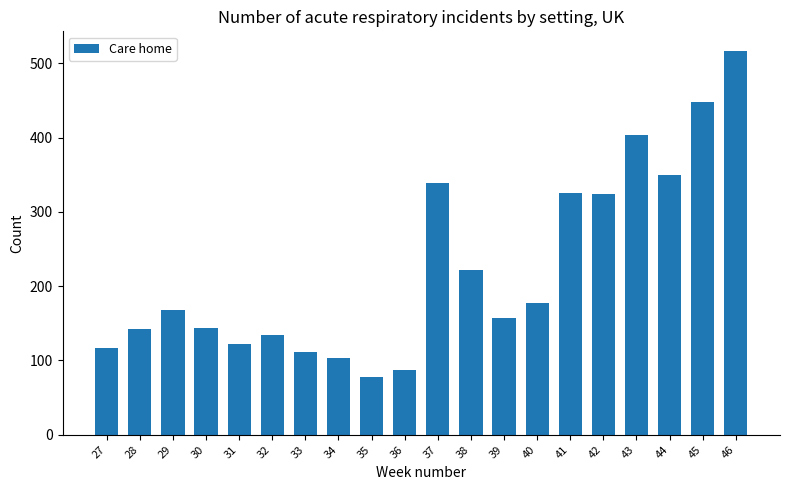

What is the difference between the second highest and minimum values?

370